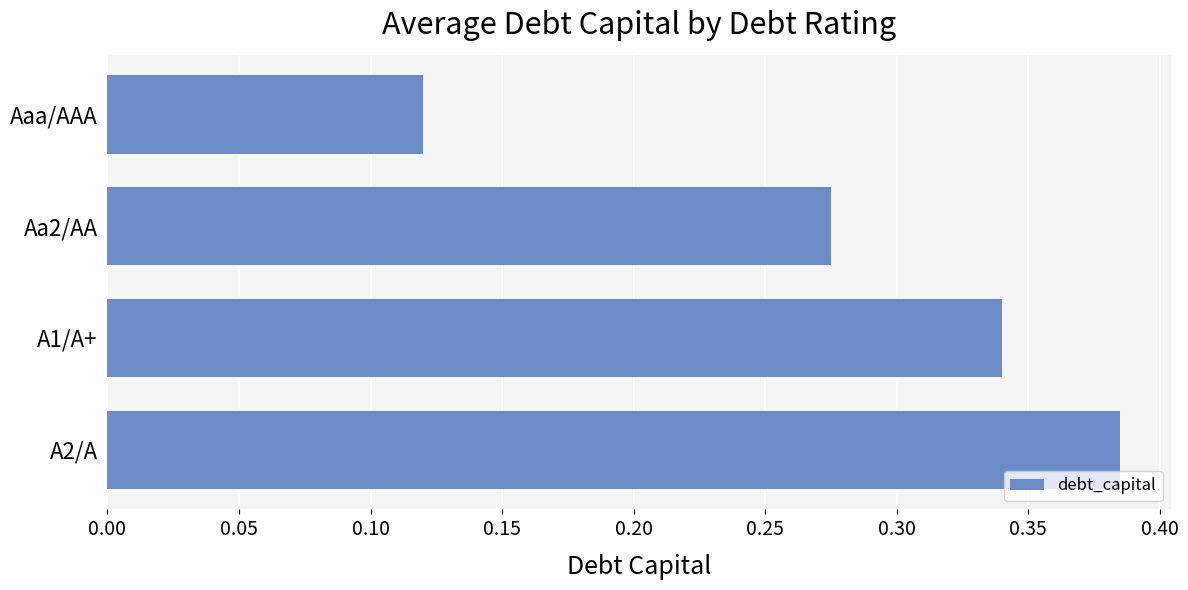

List the labels in order of value, smallest first.

Aaa/AAA, Aa2/AA, A1/A+, A2/A